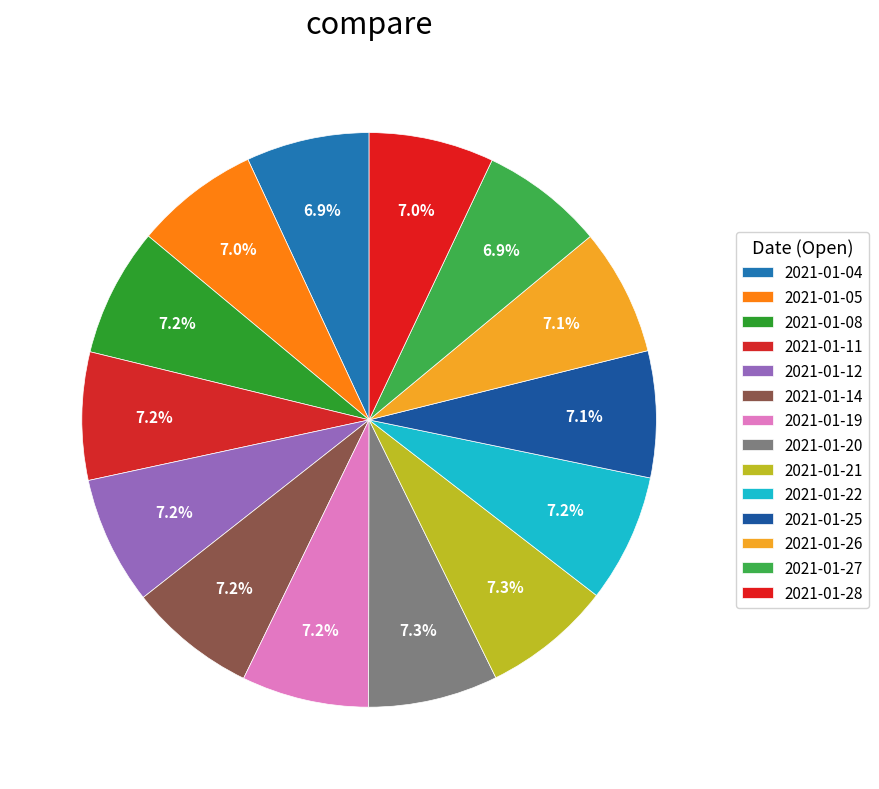

How many segments does this pie chart have?

14